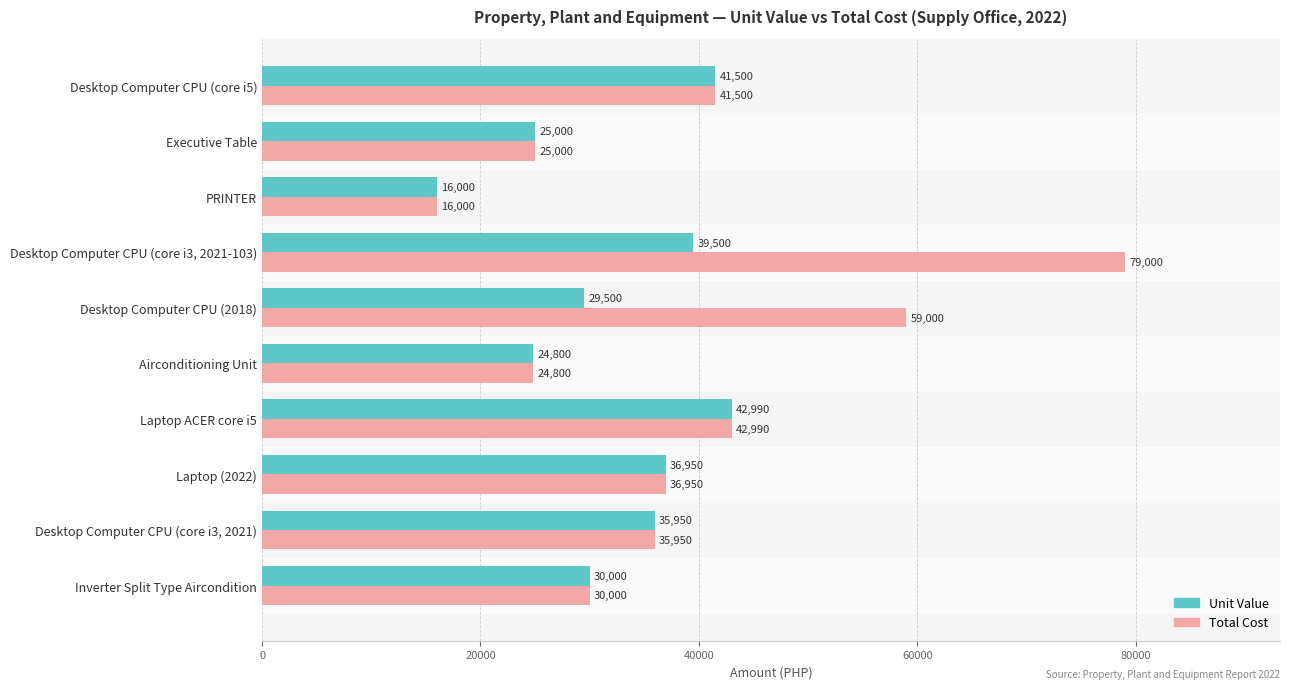

Which series has the largest total across all categories?

Total Cost